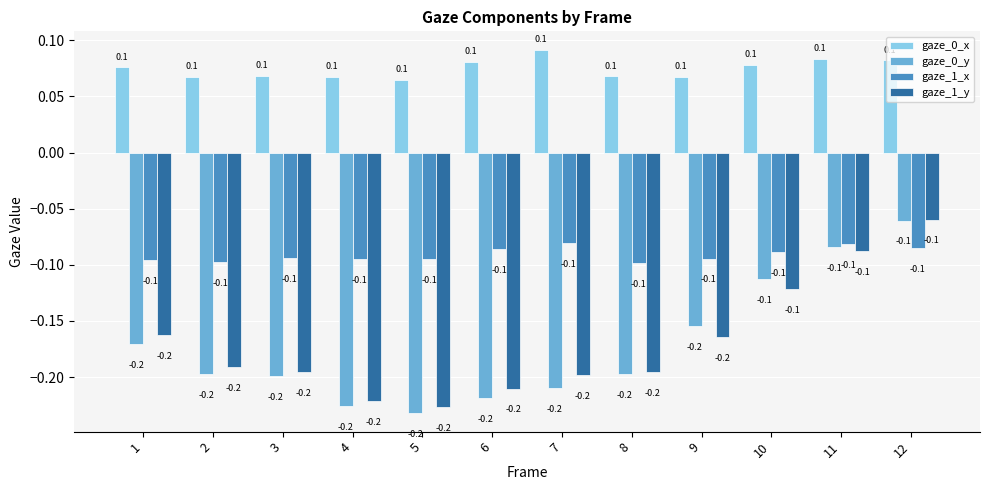

What is the average value of the gaze_0_y series?

-0.2